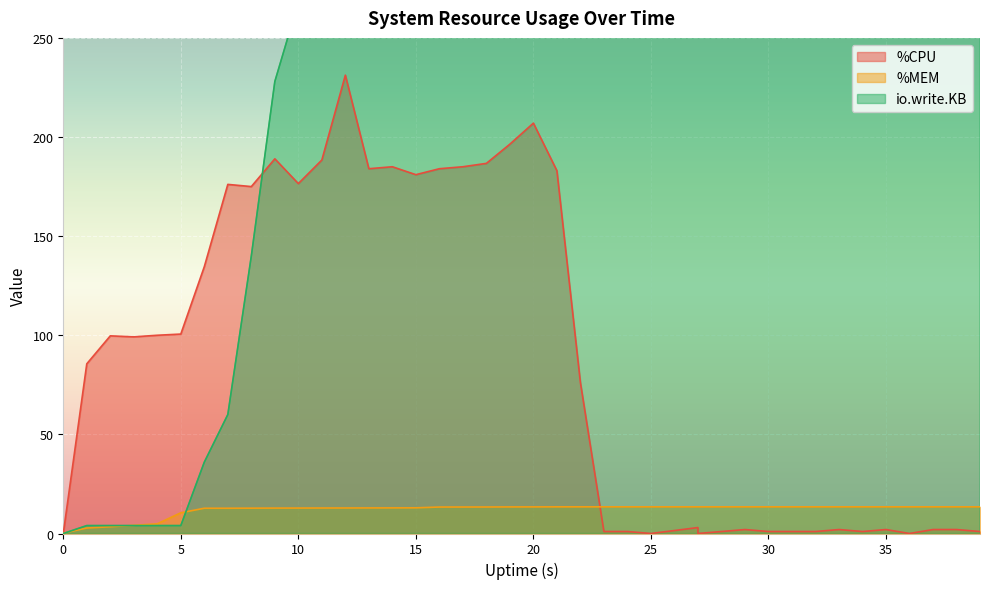

What is the value of the io.write.KB point at the 11th from the left?

268.0